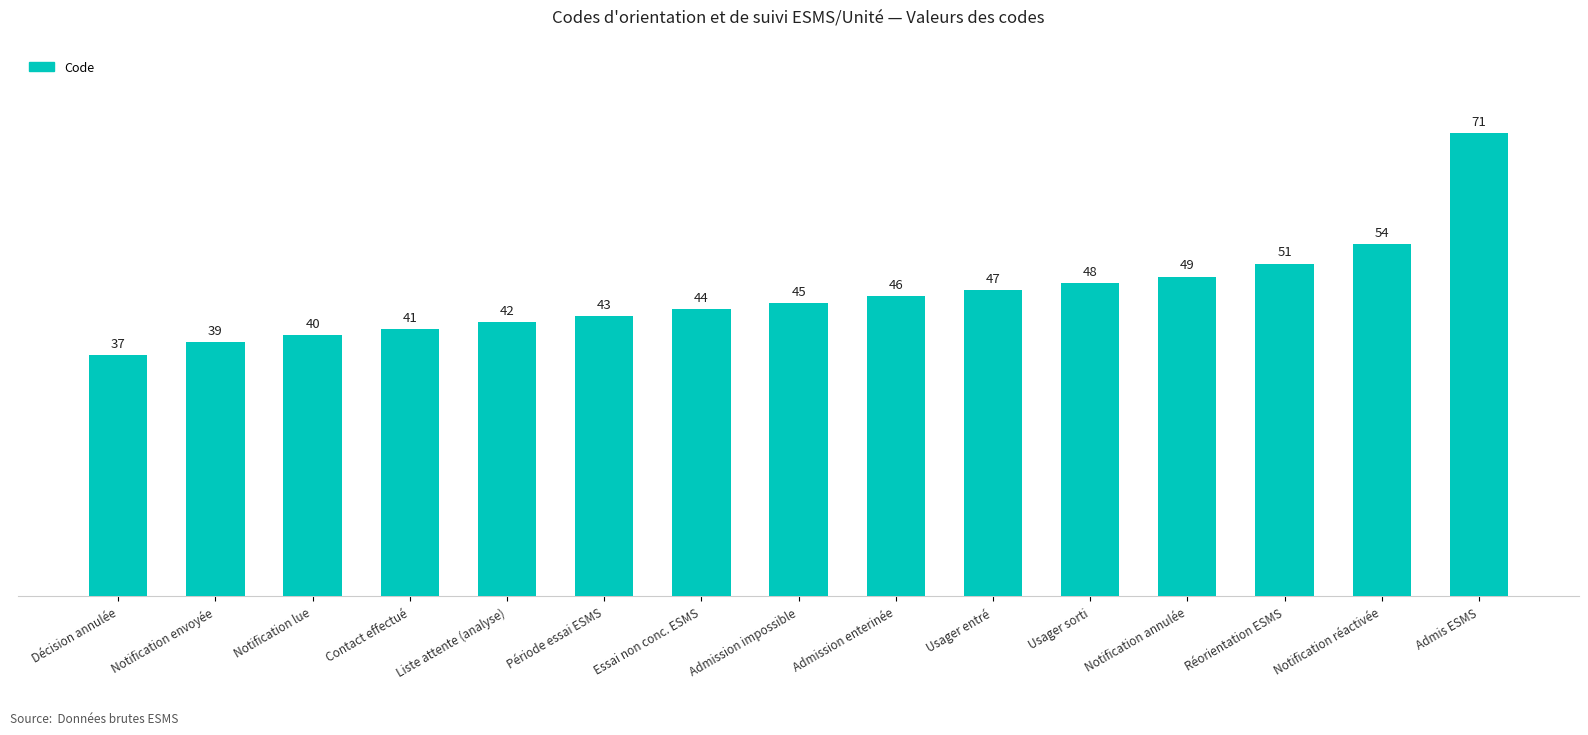

What is the greatest value displayed?

71